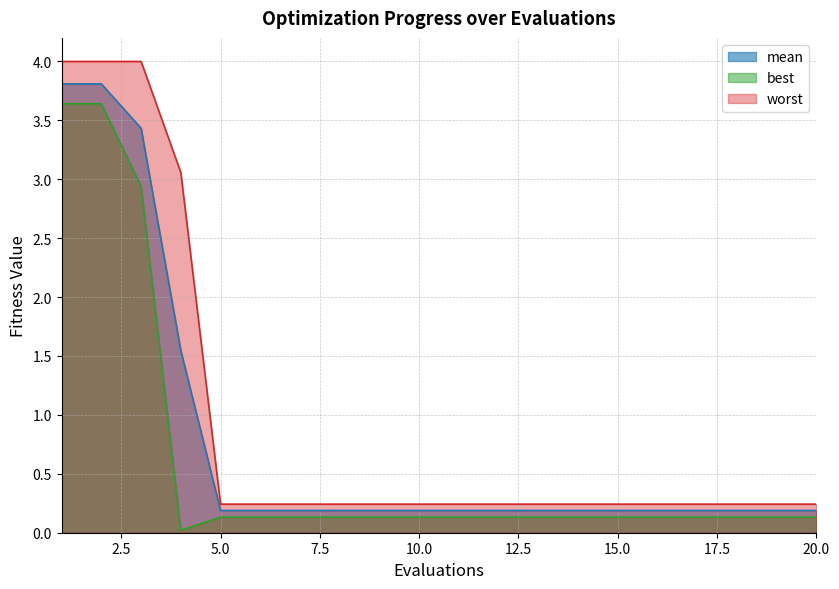

At 13, list the series in order from largest to smallest.

worst, mean, best